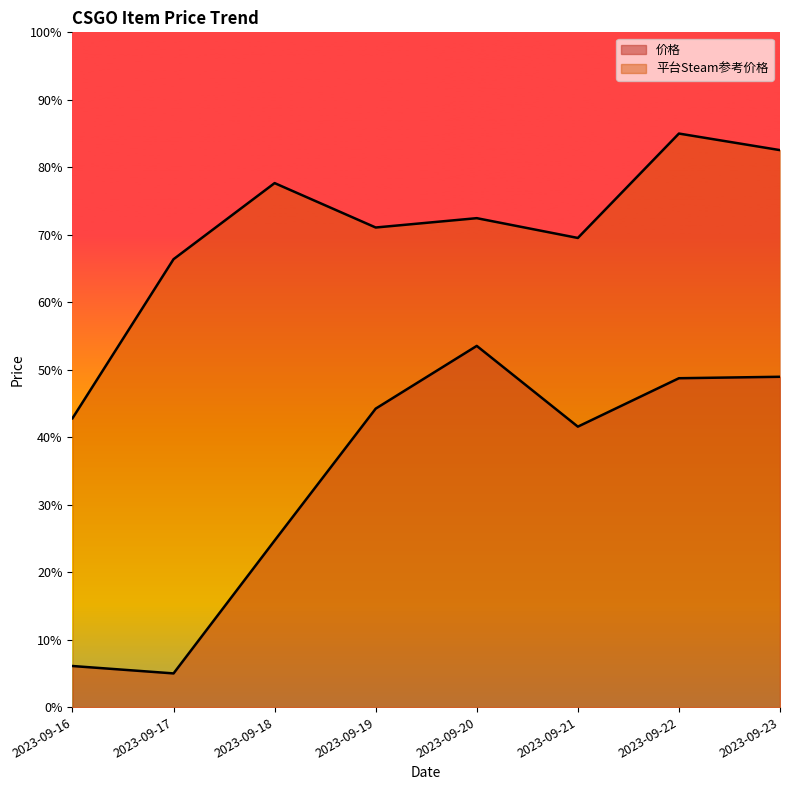

The 平台Steam参考价格 series shows 72.5 at 2023-09-20. True or false?

True